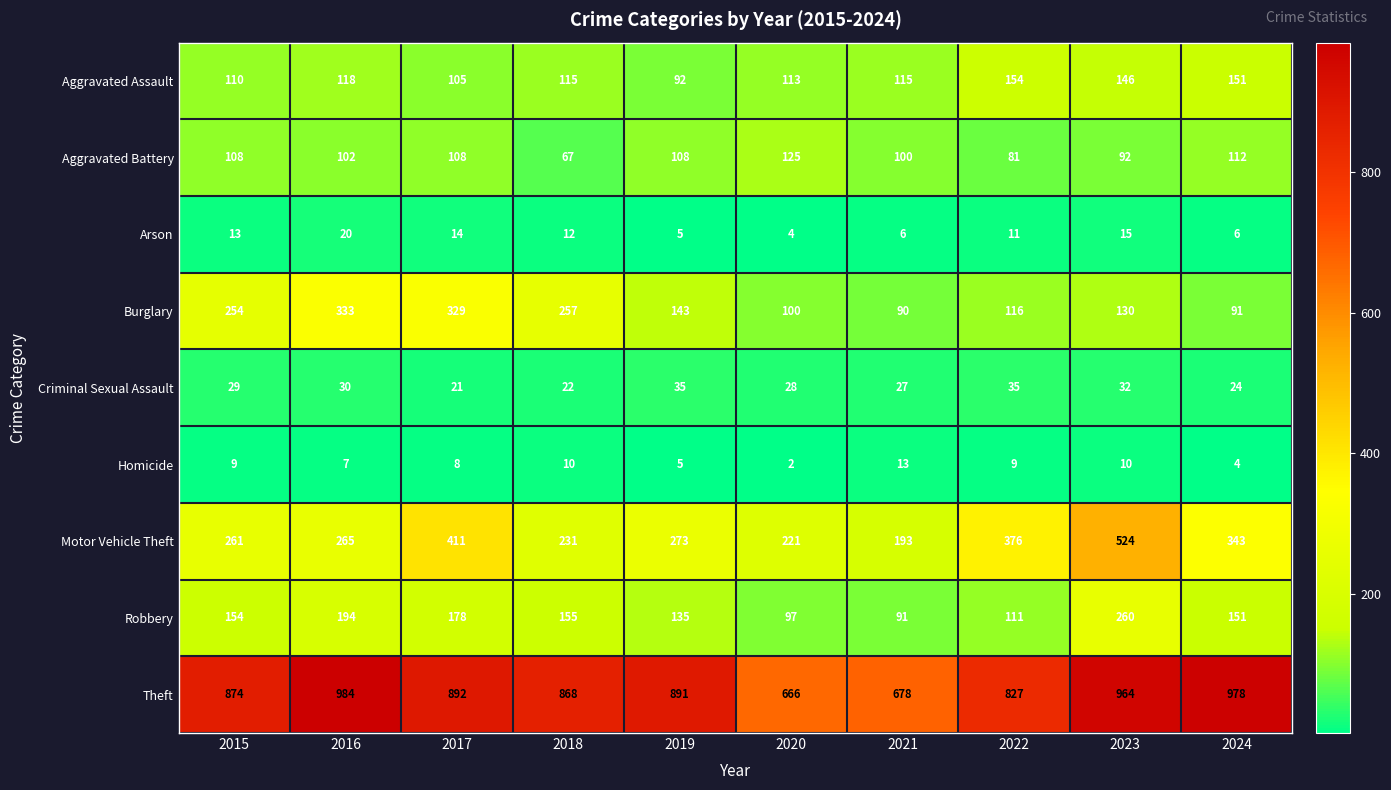

Is the value of Robbery at 2024 greater than the value of Arson at 2017?

Yes